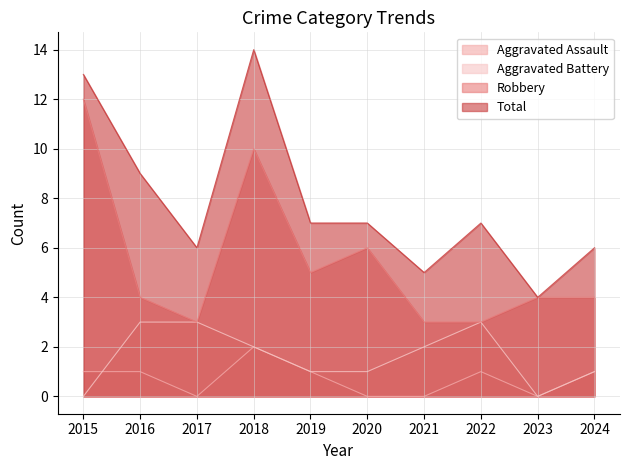

How many Total values are between 6 and 9?

6